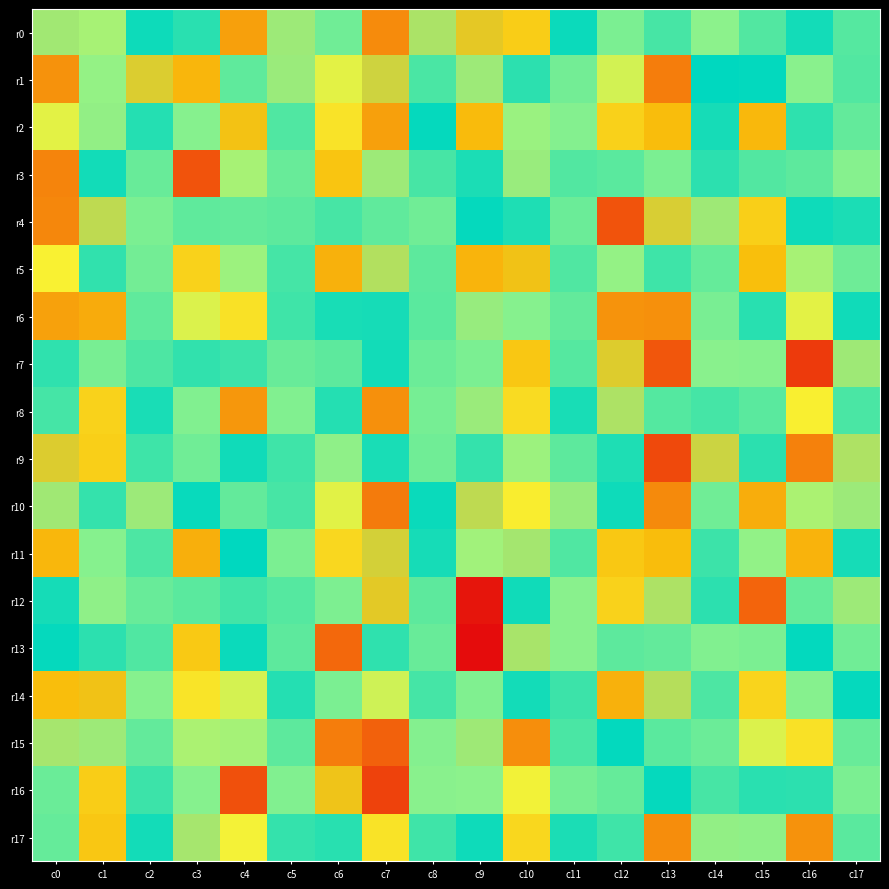

Which series changed the most between c4 and c8?

r16